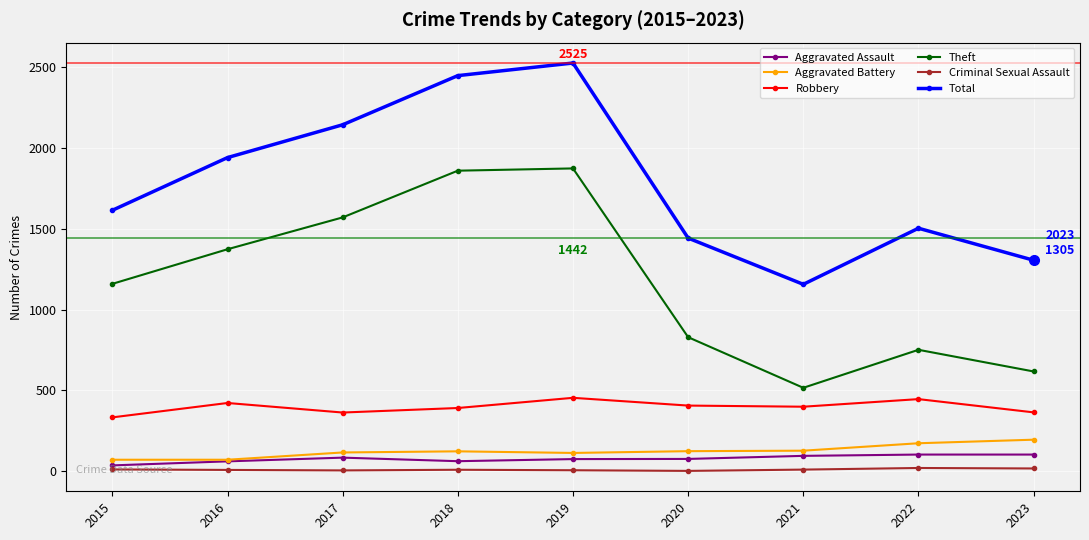

What value does the Aggravated Assault series have at 2019, to the nearest 5?

75